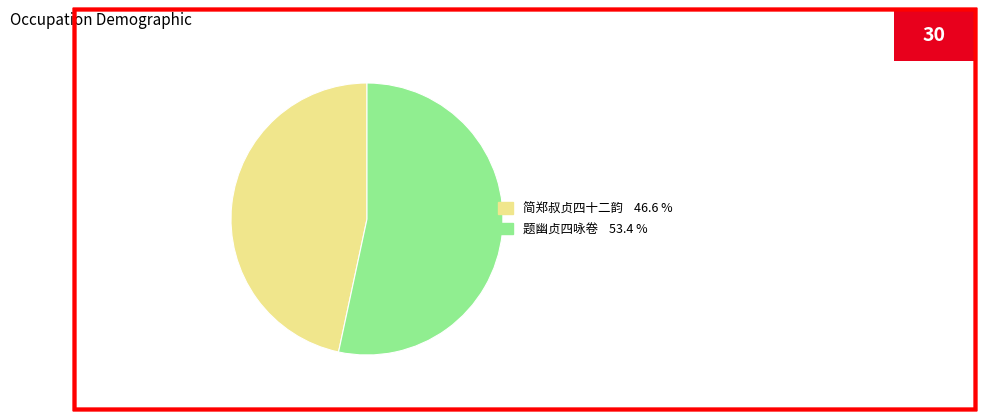

How many slices are in this pie chart?

2